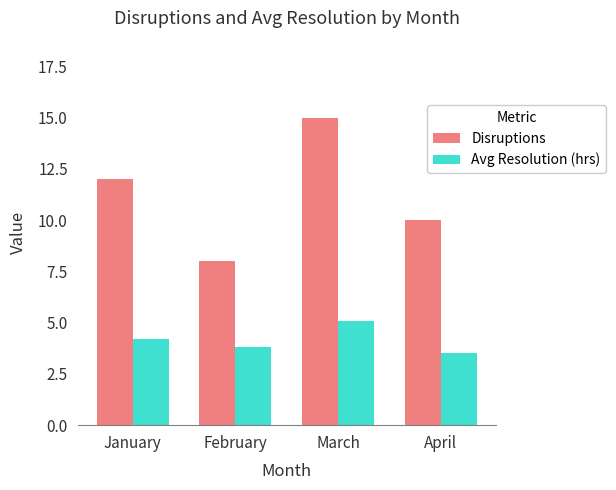

What is the total value across all series at April?

13.5